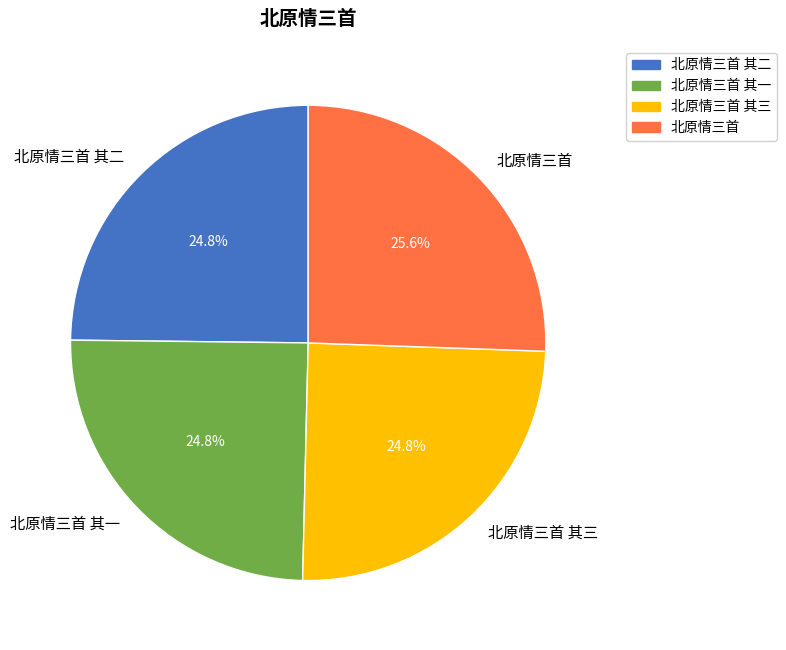

Is 北原情三首 the majority of the pie?

No